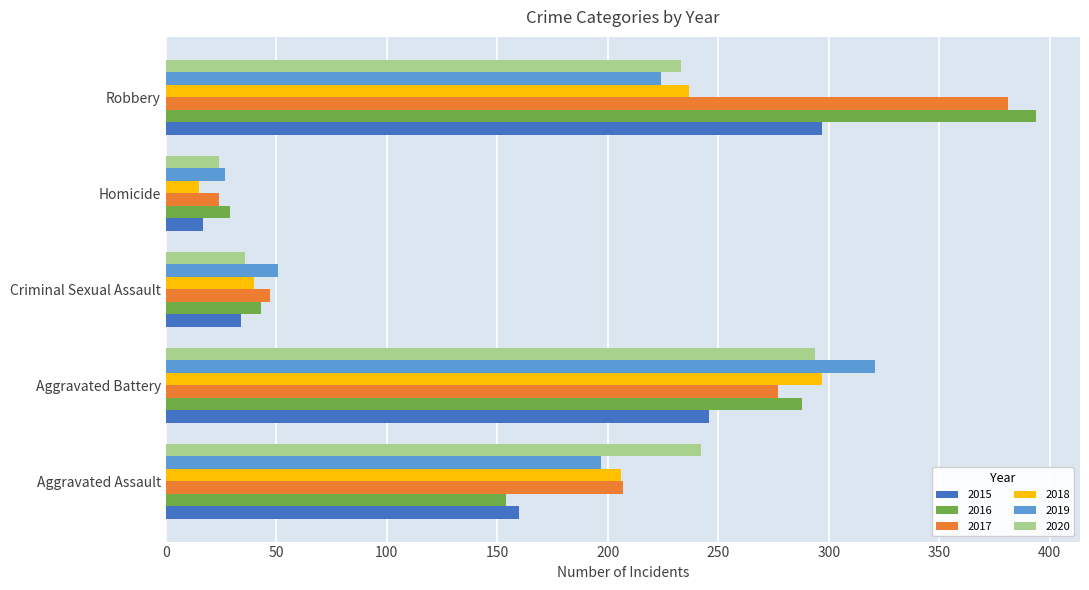

What is the difference between the maximum and minimum values in the 2020 series?

270